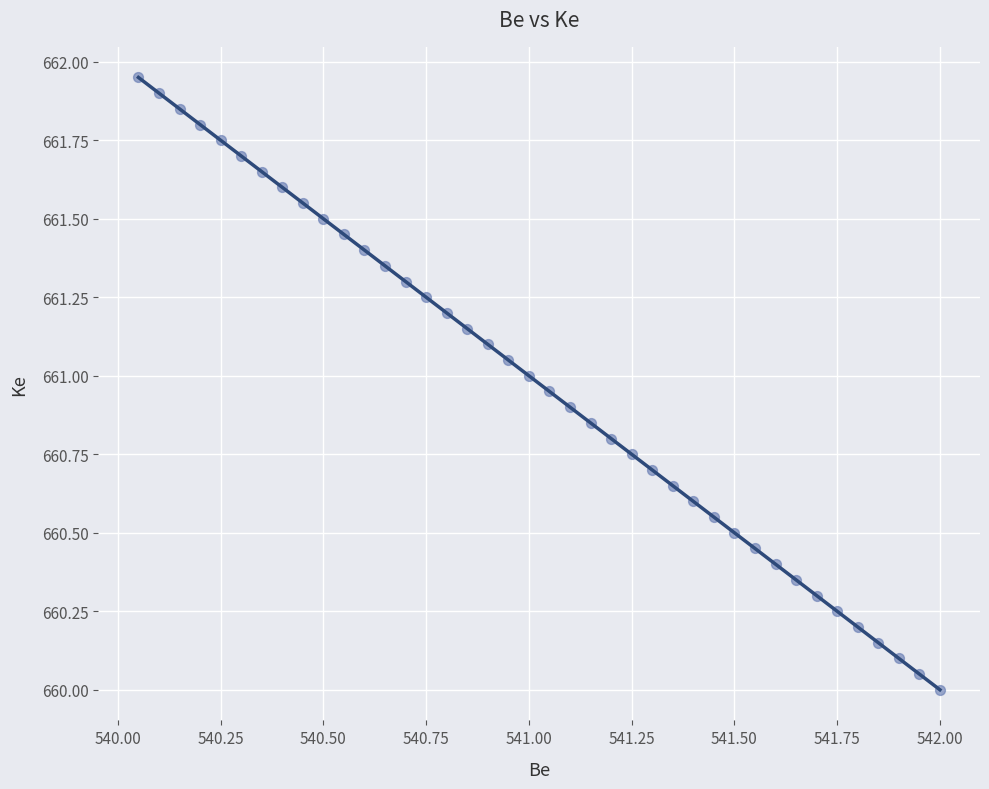

How many points are shown in the scatter plot?

40